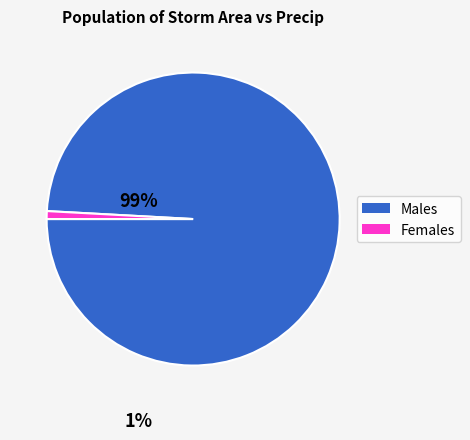

Does any single category account for the majority?

Yes